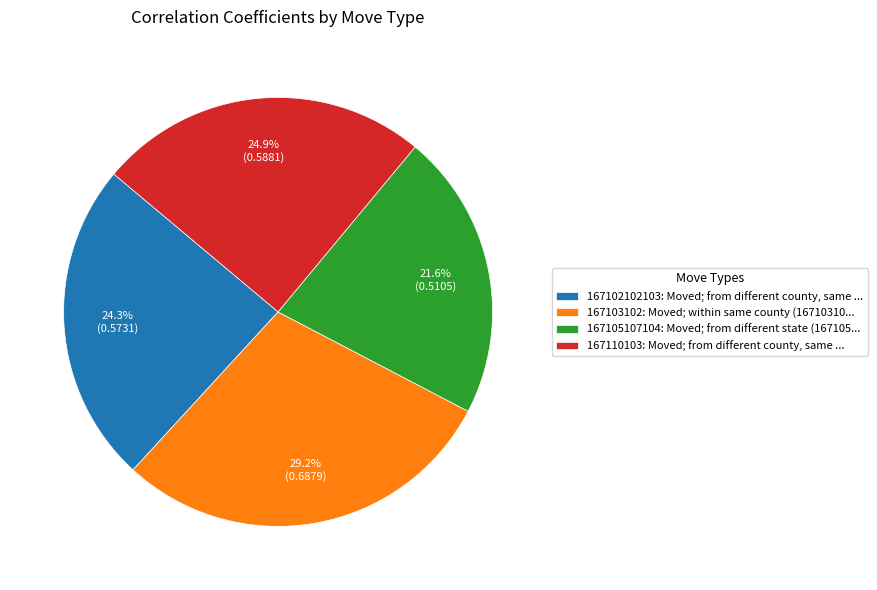

What is the smallest slice in the pie chart?

167105107104: Moved; from different state (167105...